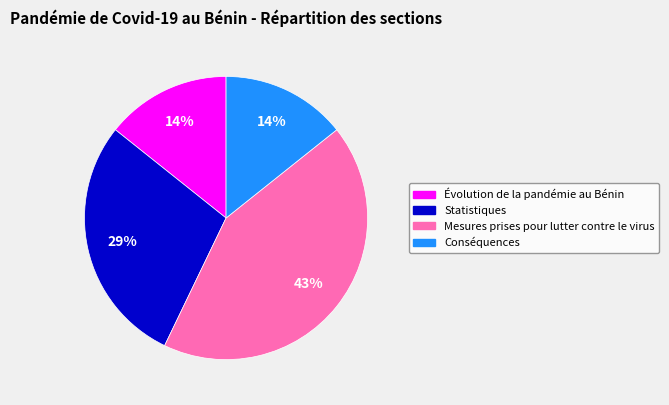

How many segments does this pie chart have?

4